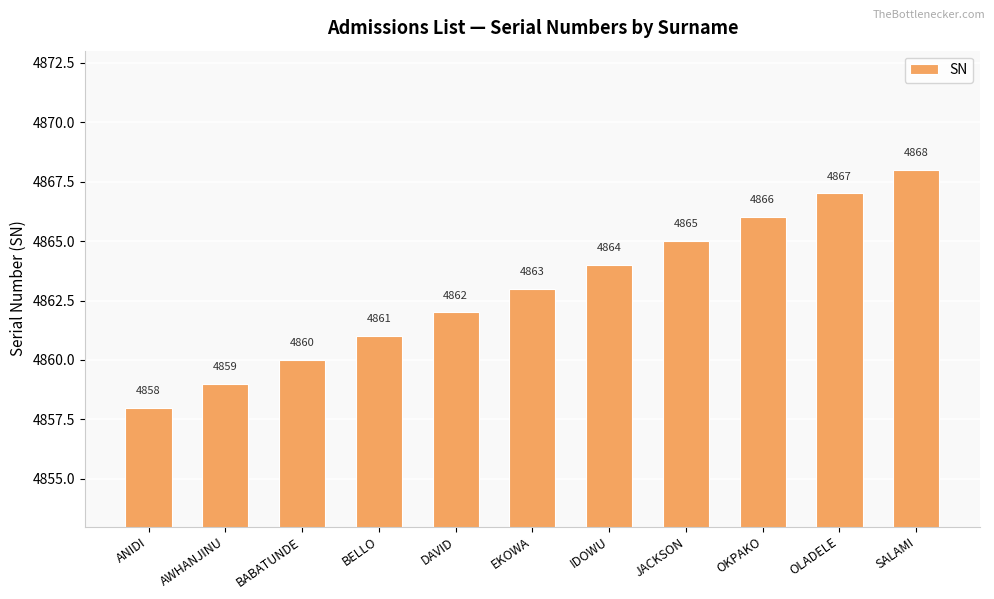

How many values are between 4860 and 4866?

7